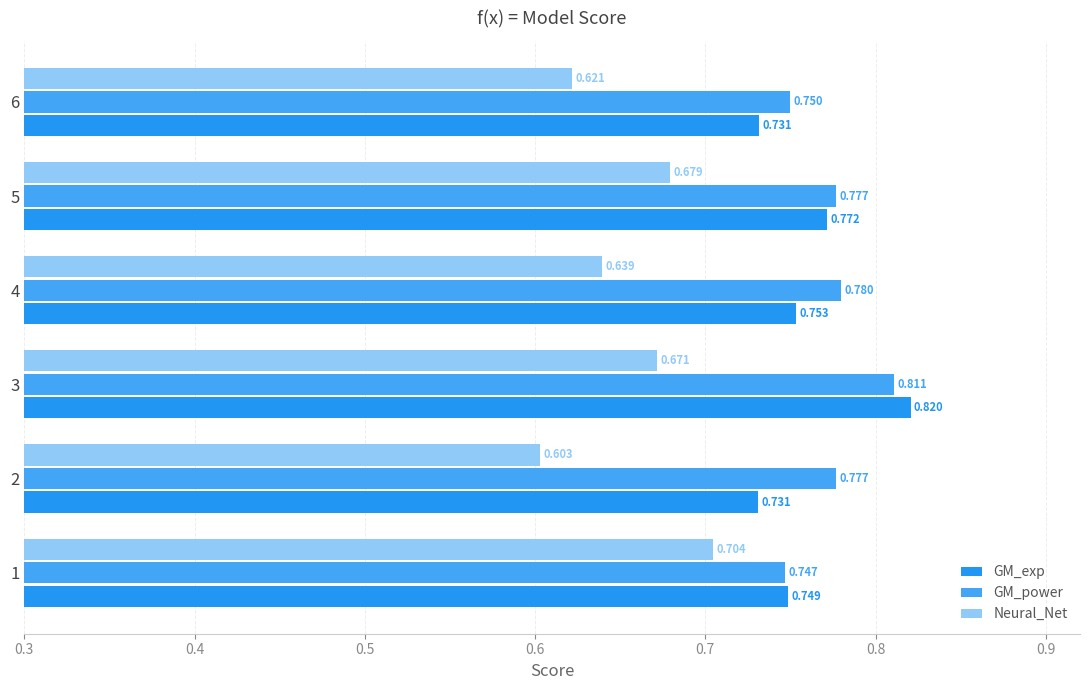

Which category has the lowest value in the GM_power series?

1